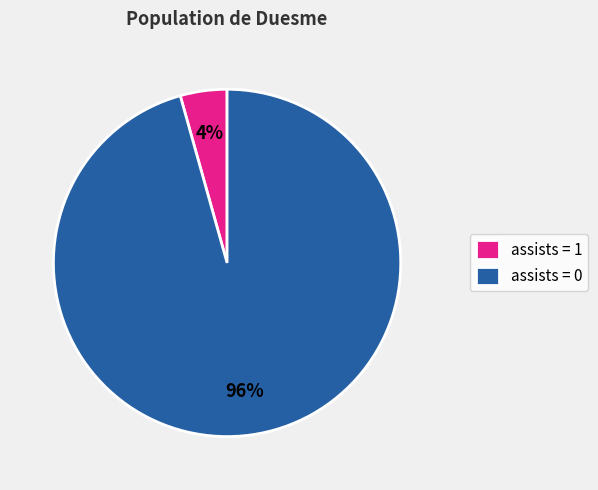

True or false: assists = 1 accounts for 4% of the total.

True